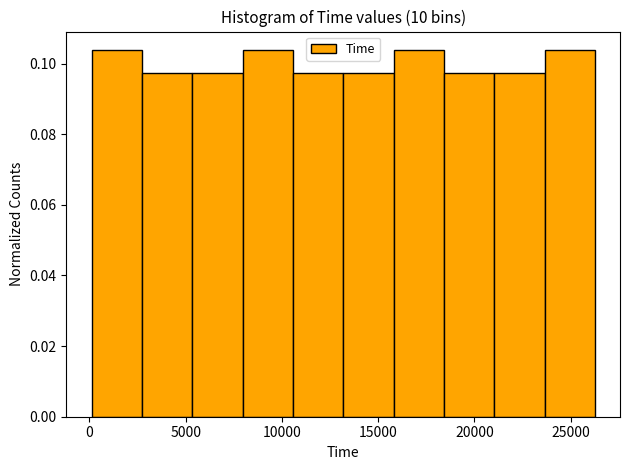

What is the height of the bar covering 10500 to 13000 on the x-axis? Neither the bar edges nor the heights are printed on the chart, so give them approximately, as read against the axes.

0.098